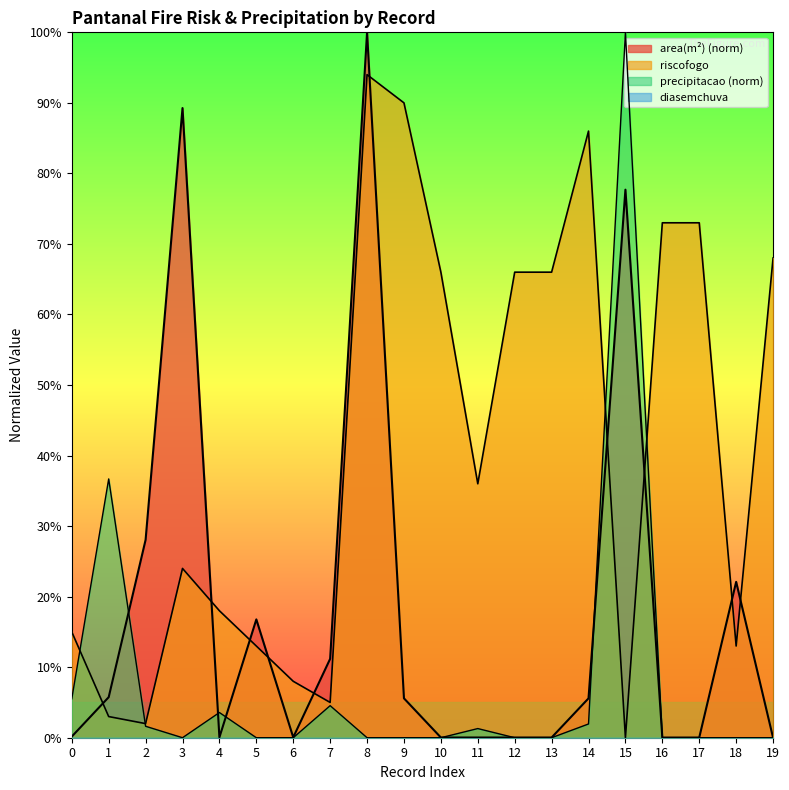

What is the spread (max minus min) of values at 17?

0.7